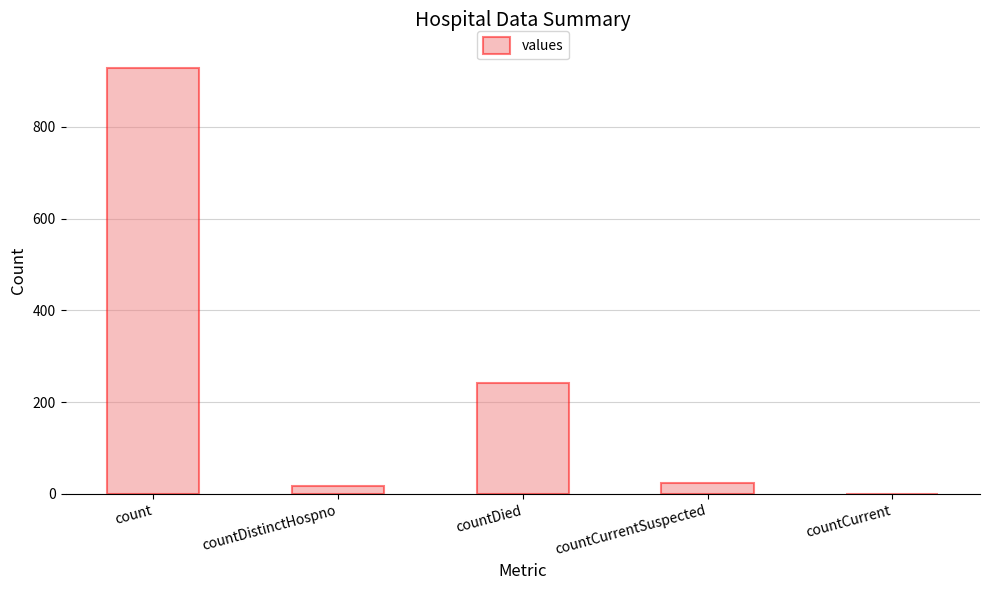

Count the number of categories in the chart.

5